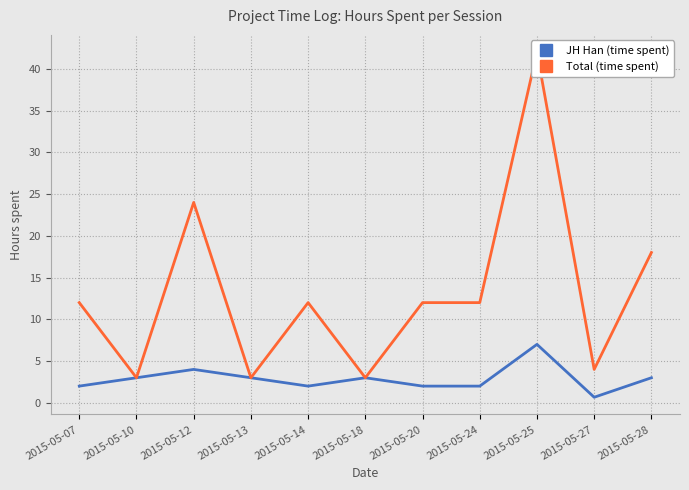

How many series are shown in this chart?

2